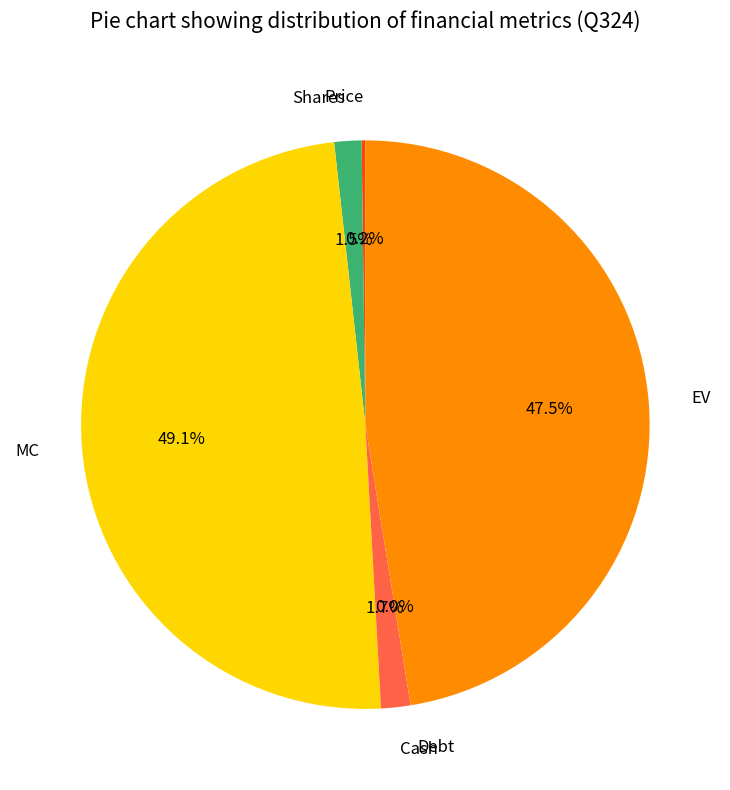

What is the change in value from Price to Cash?

+222.3